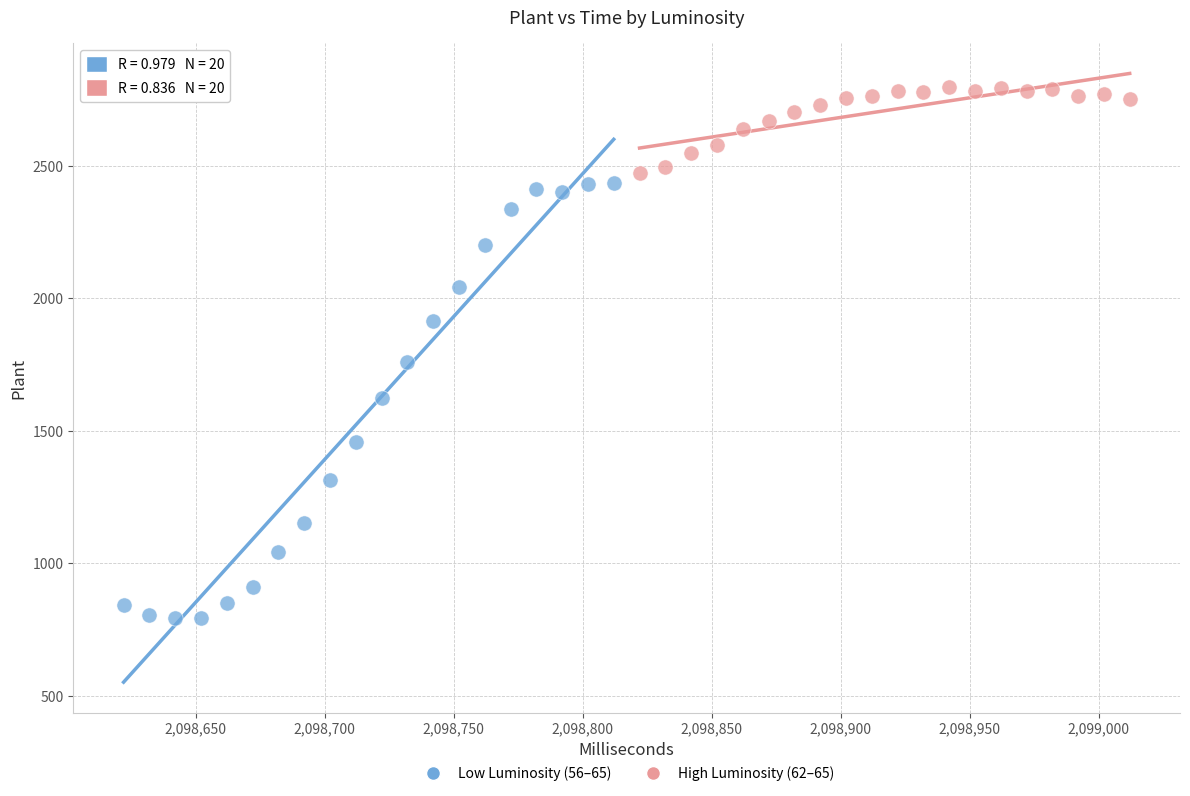

Which series has the widest spread of Y values?

Low Luminosity (56–65)